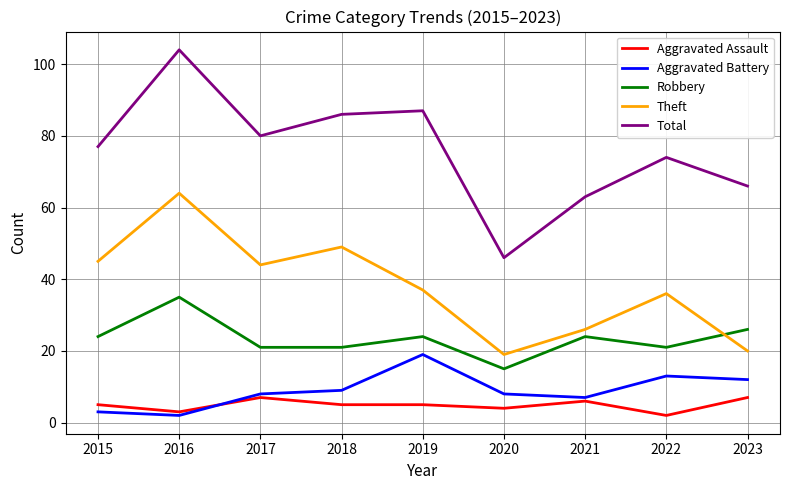

What is the difference between the Robbery values at 2021 and 2016?

11